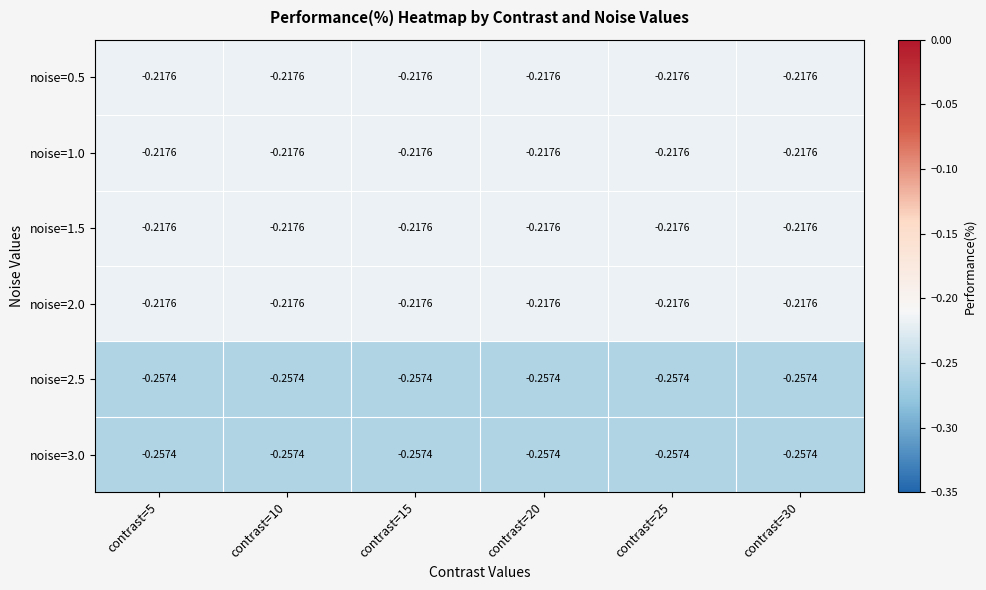

Is the value of noise=0.5 at contrast=30 greater than the value of noise=3.0 at contrast=30?

Yes